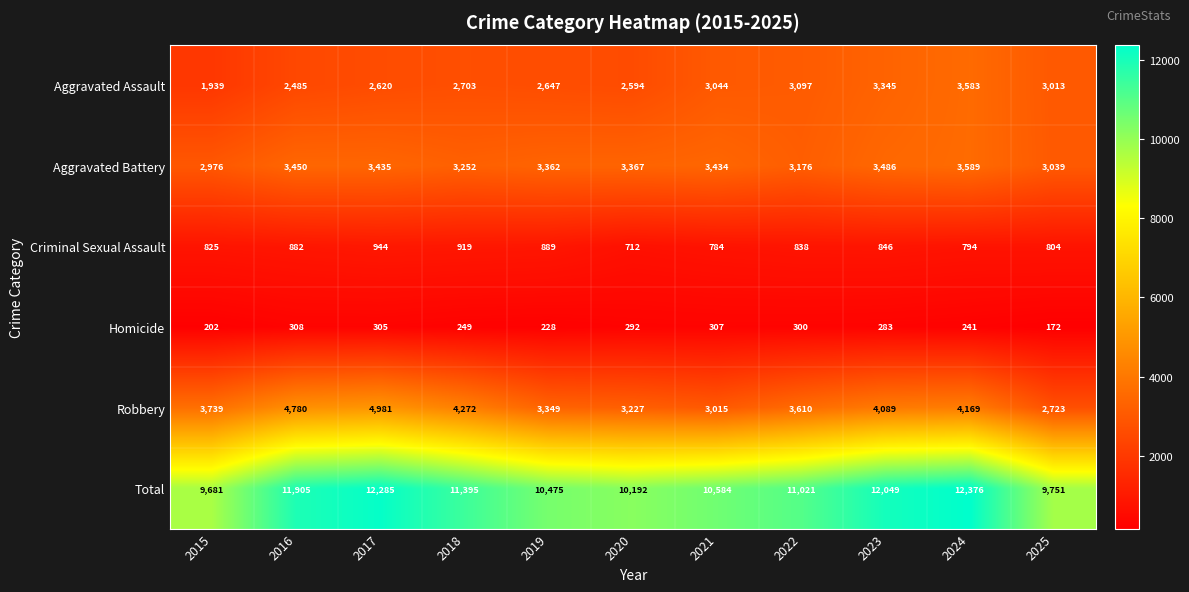

At which label is Robbery closest to 3852?

2015